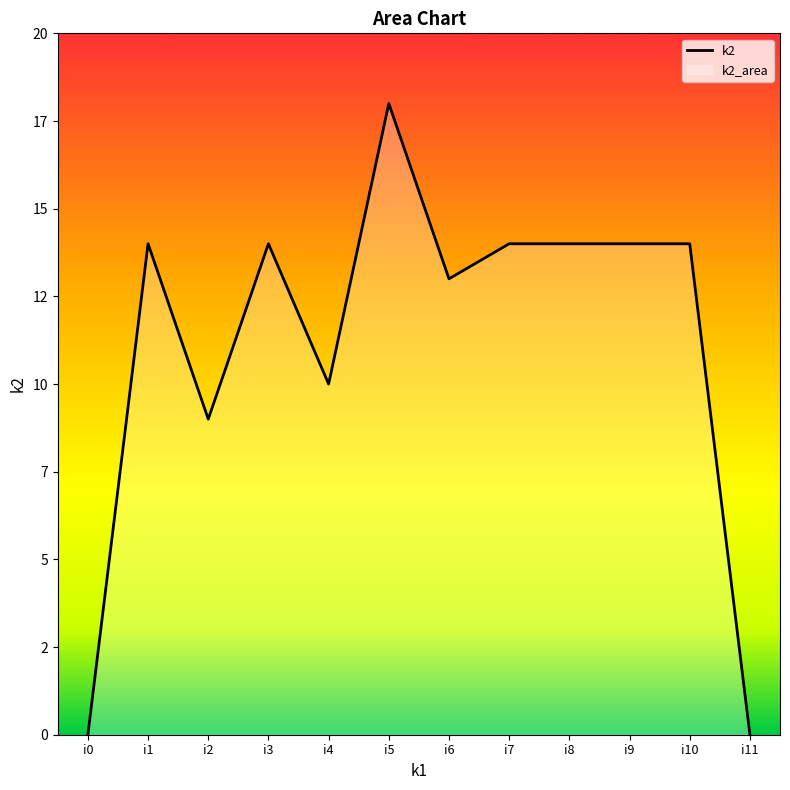

At which label does the data first exceed 14?

i5